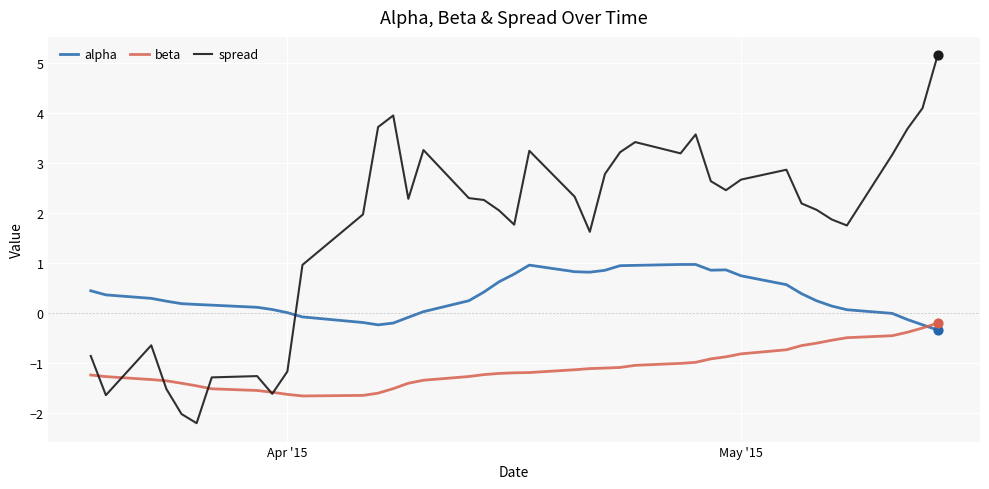

List the series in order of their peak value, lowest first.

beta, alpha, spread